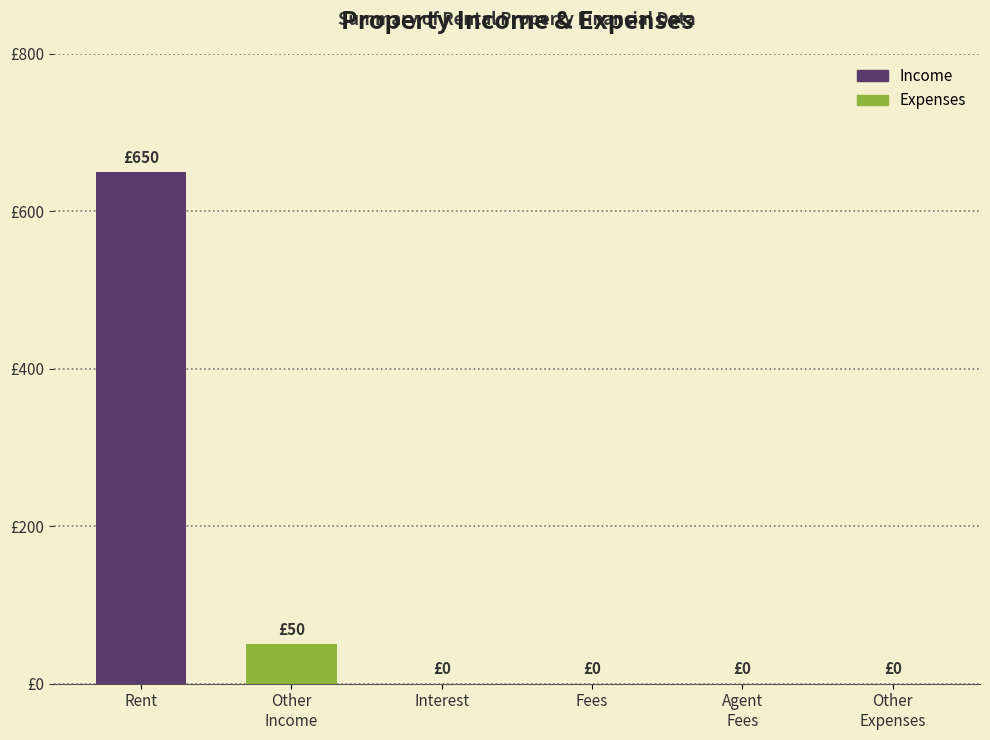

Reading left to right, list all the values displayed in this chart.

650	50	0	0	0	0